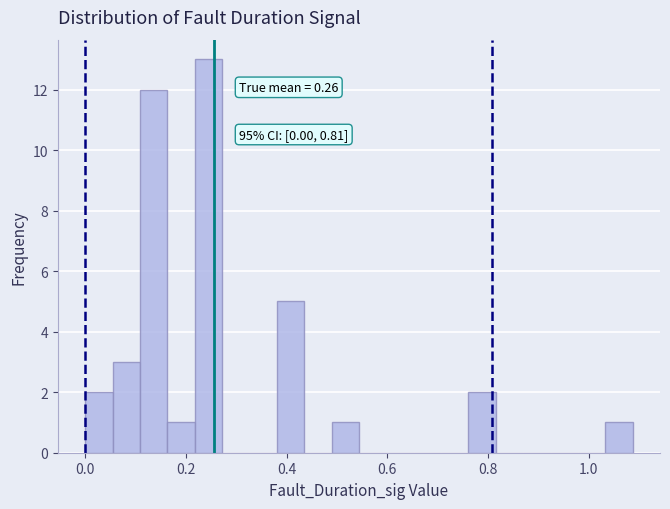

Around what value on the x-axis is the tallest bar? Give the approximate position of its centre, as read against the axis.

0.24